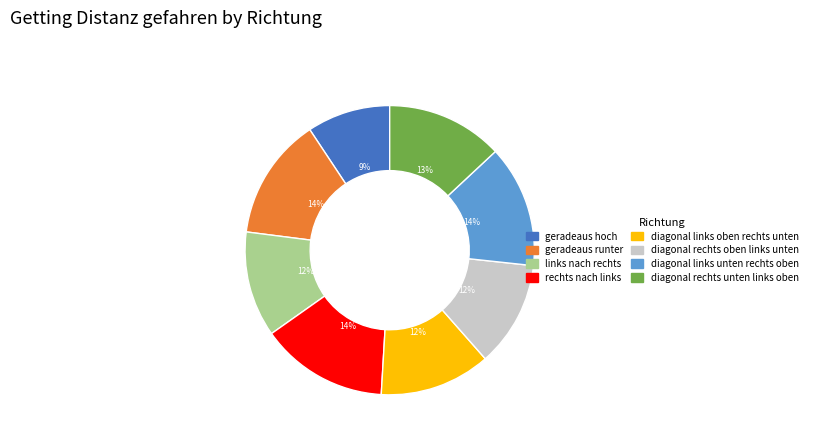

Is it true that links nach rechts is 12% of the pie?

True